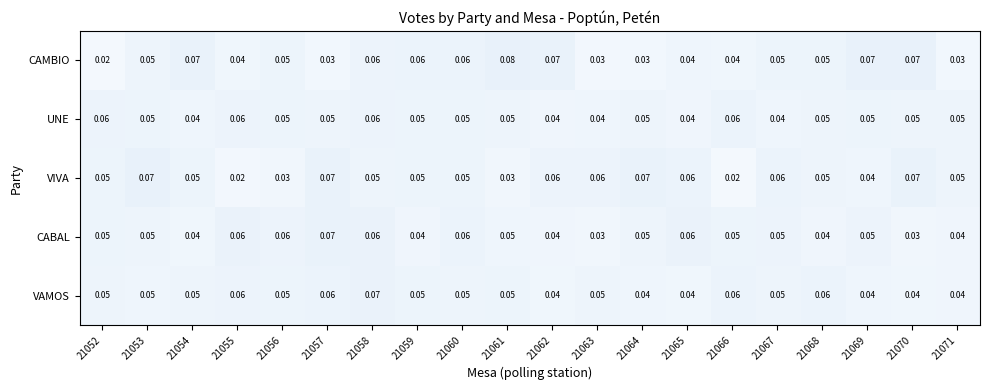

Which series changed the most between 21066 and 21069?

CAMBIO